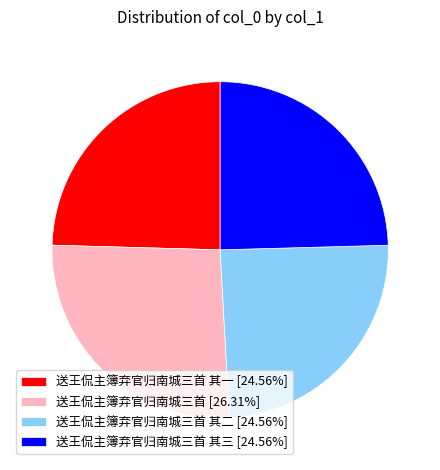

Does 送王侃主簿弃官归南城三首 [26.31%] represent more than half of the total?

No